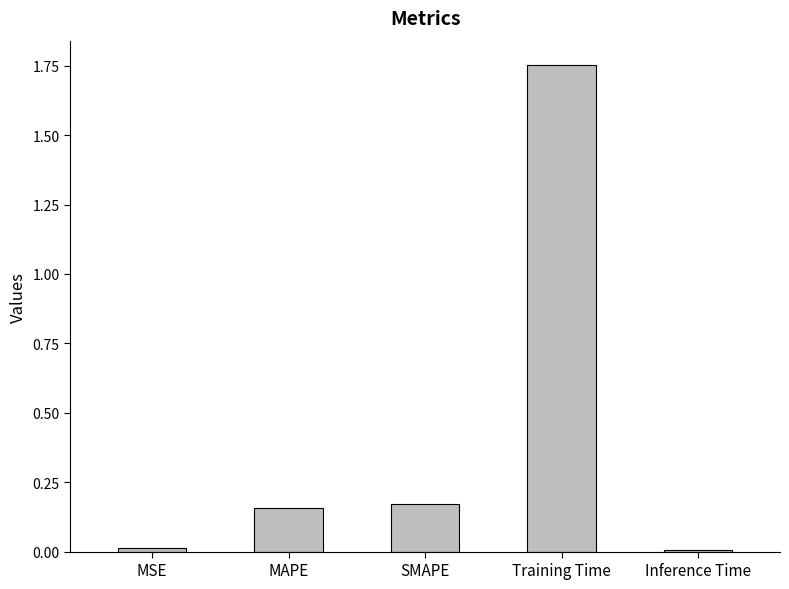

What is the label of the 3rd bar from the right?

SMAPE